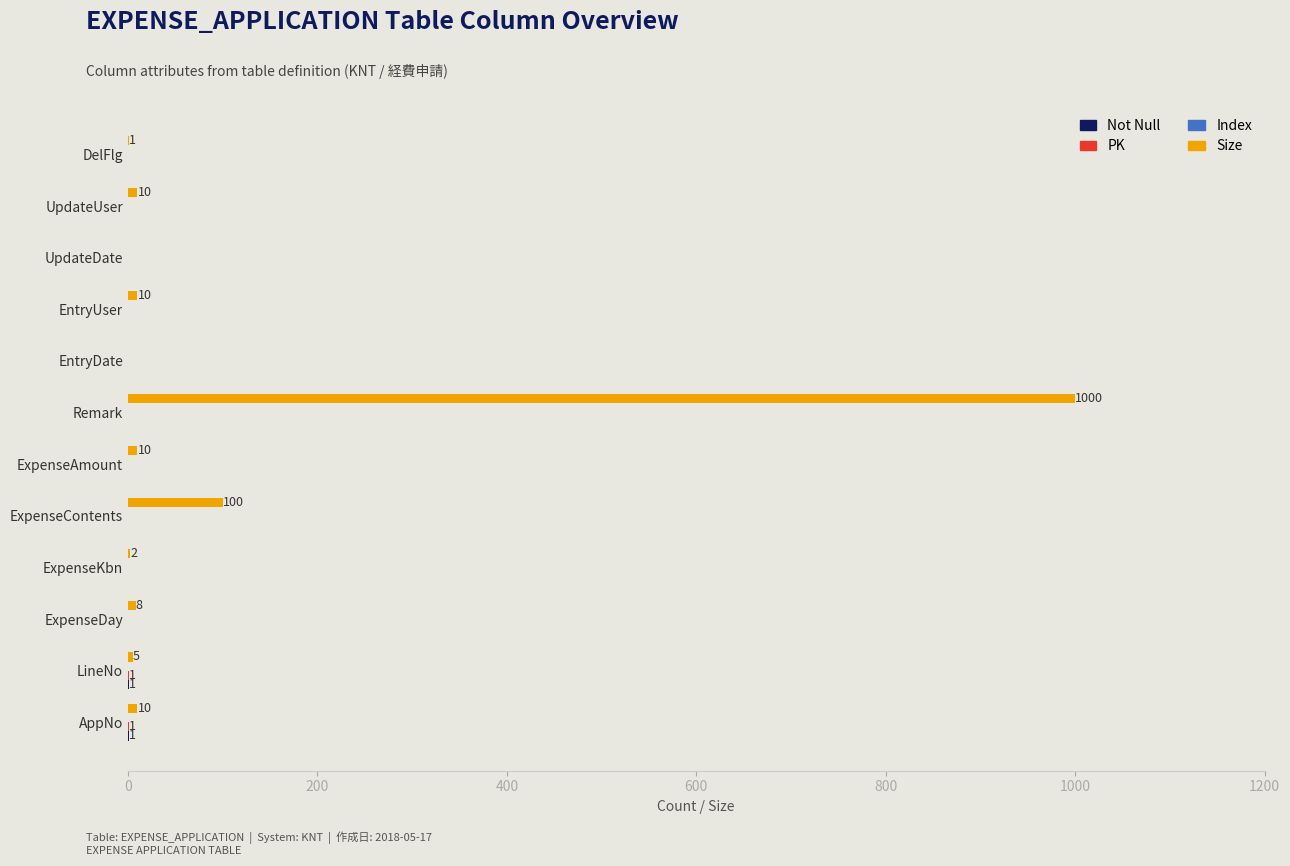

Which series has the largest total across all categories?

Size